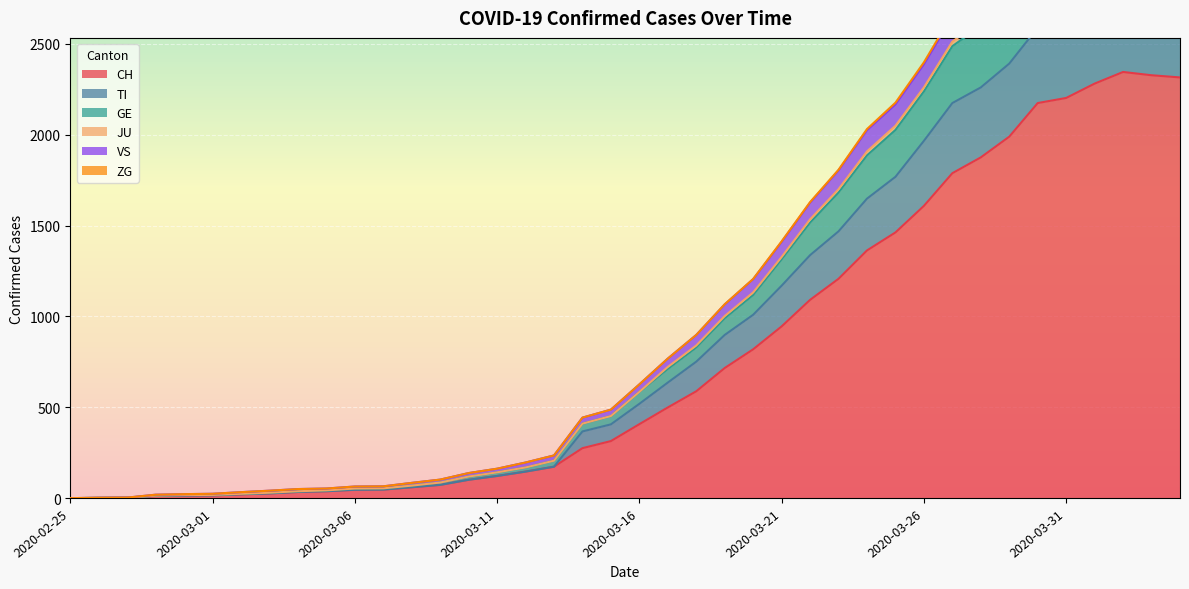

What is the highest value of the CH series?

2345